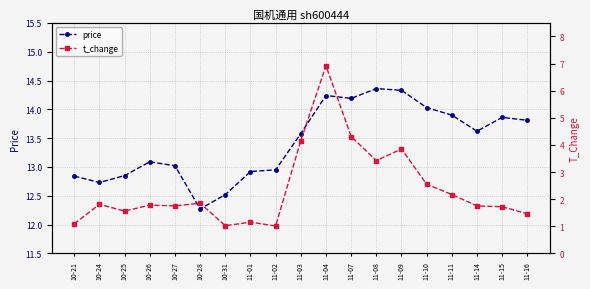

Which has a higher value, 10-26 or 11-16?

11-16